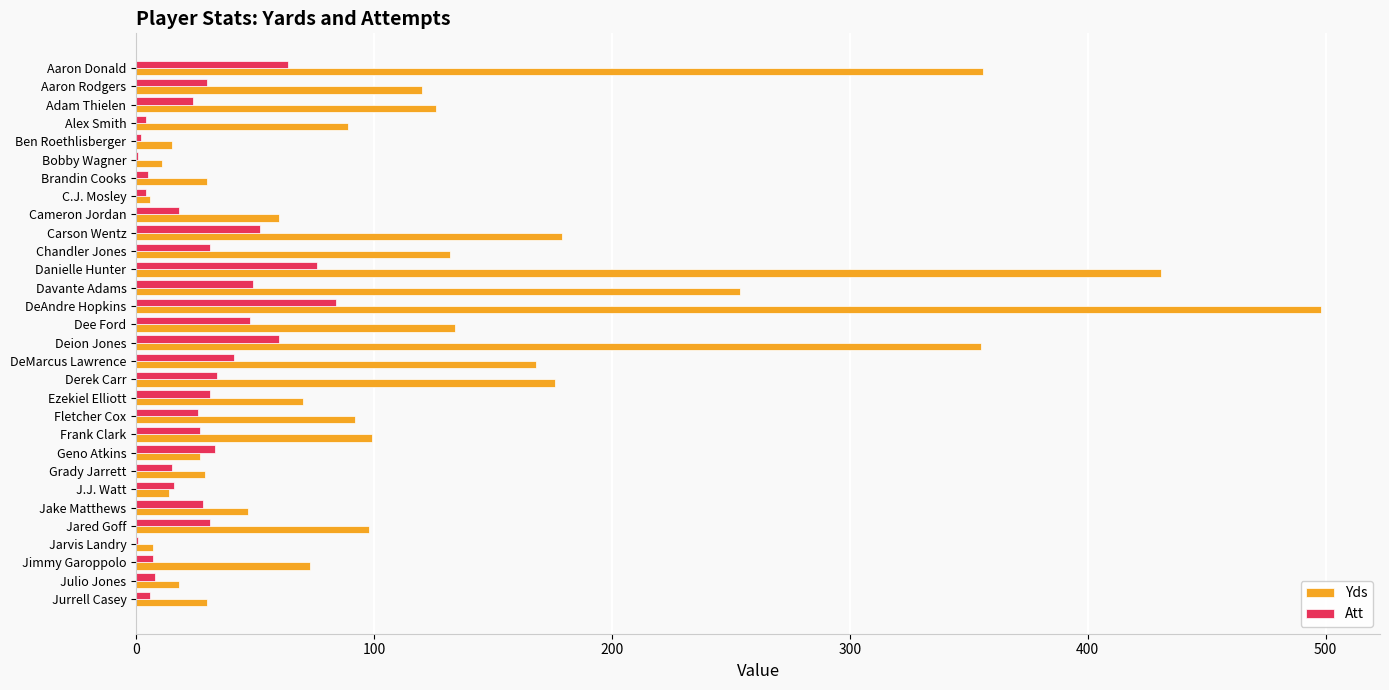

What is the sum of all Yds values?

3744